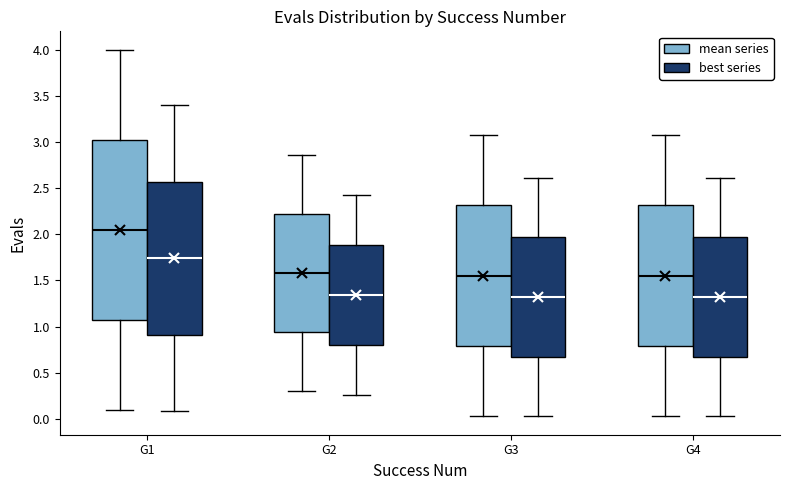

Comparing the boxes themselves (not the whiskers), which one is the tallest?

G1 (mean series)